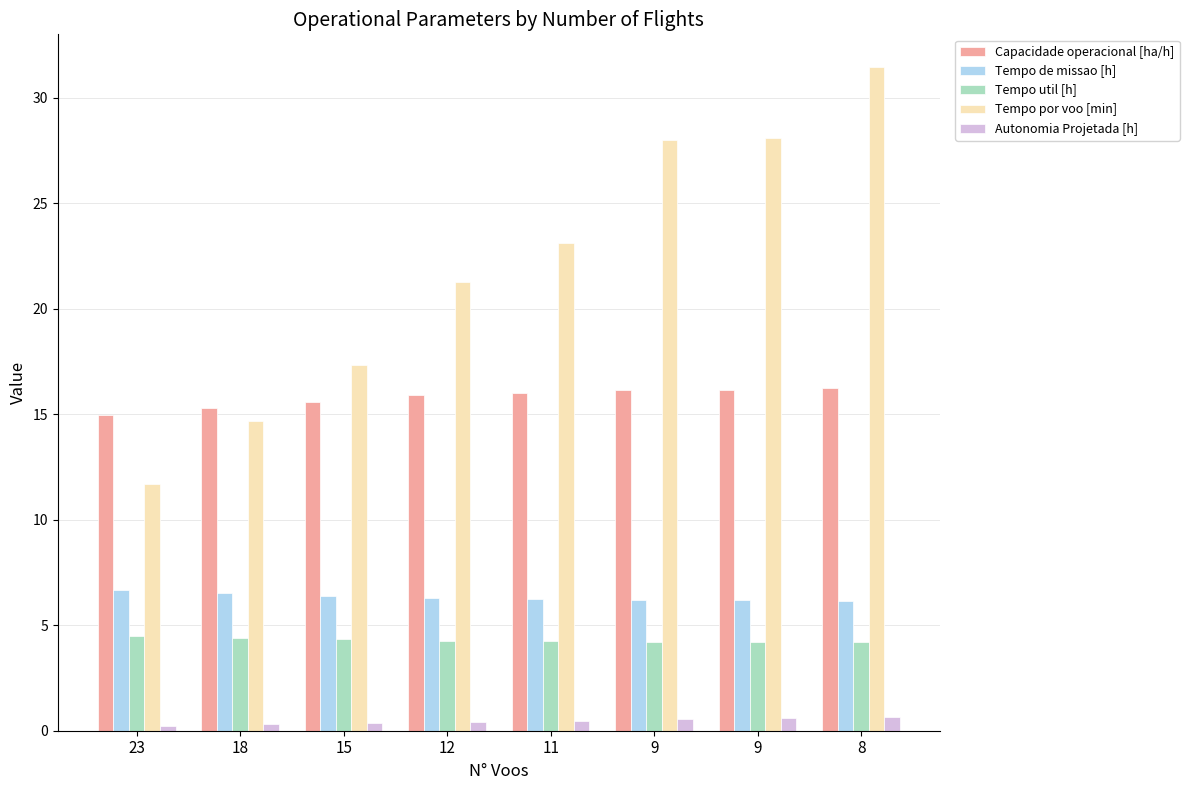

Are the bars horizontal?

No